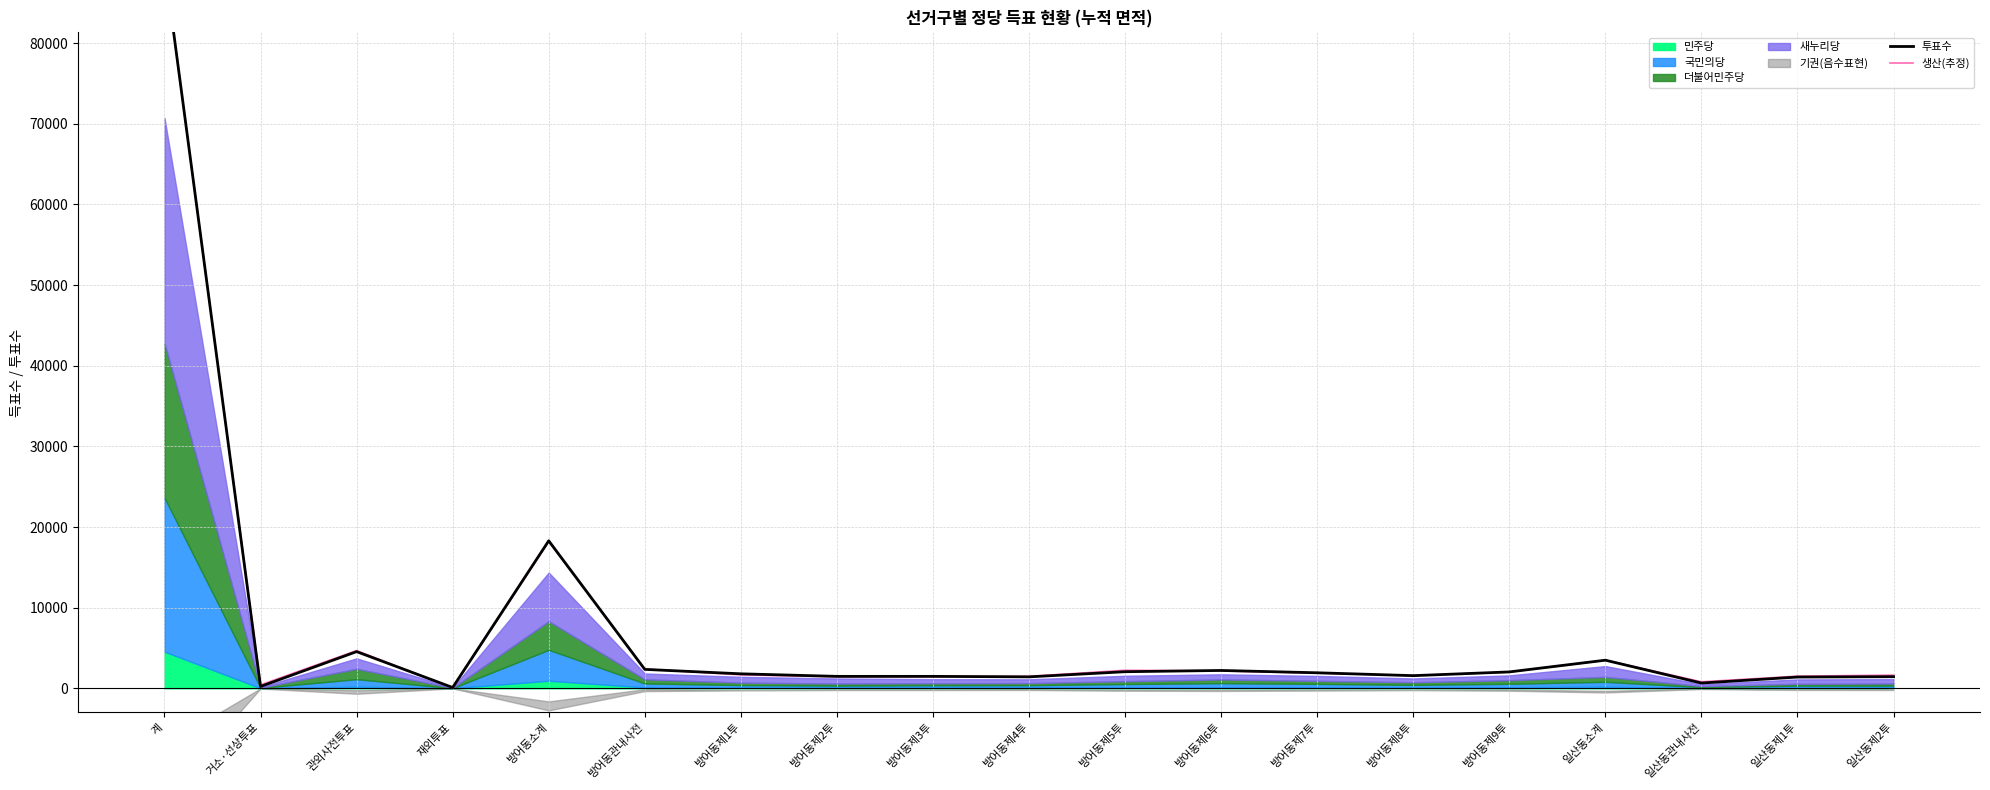

What is the minimum value for 투표수?

95